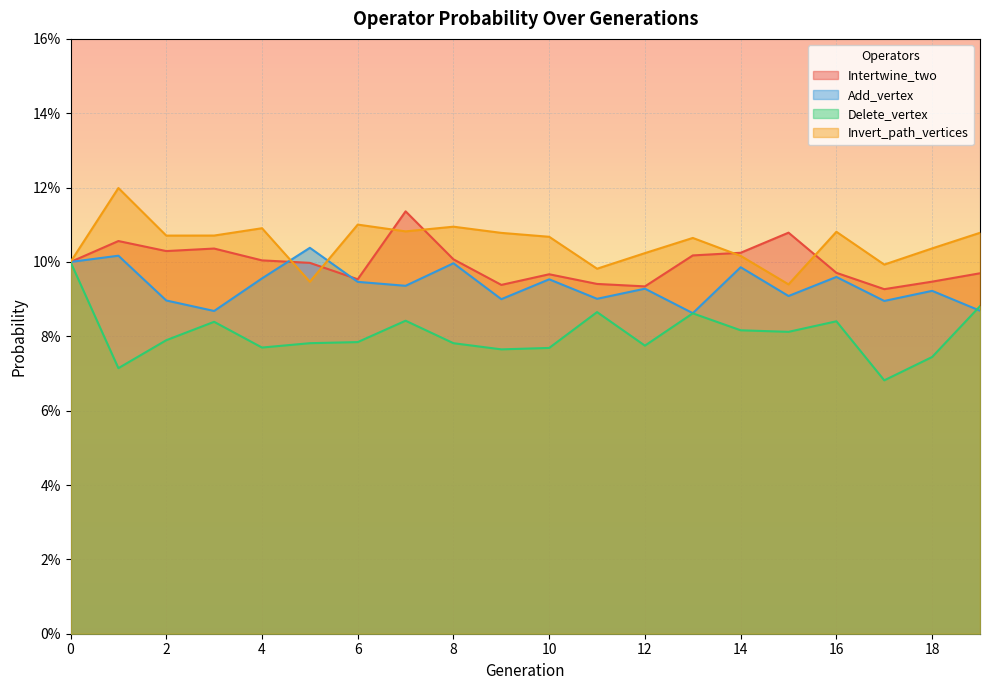

Count the number of data series in this chart.

4